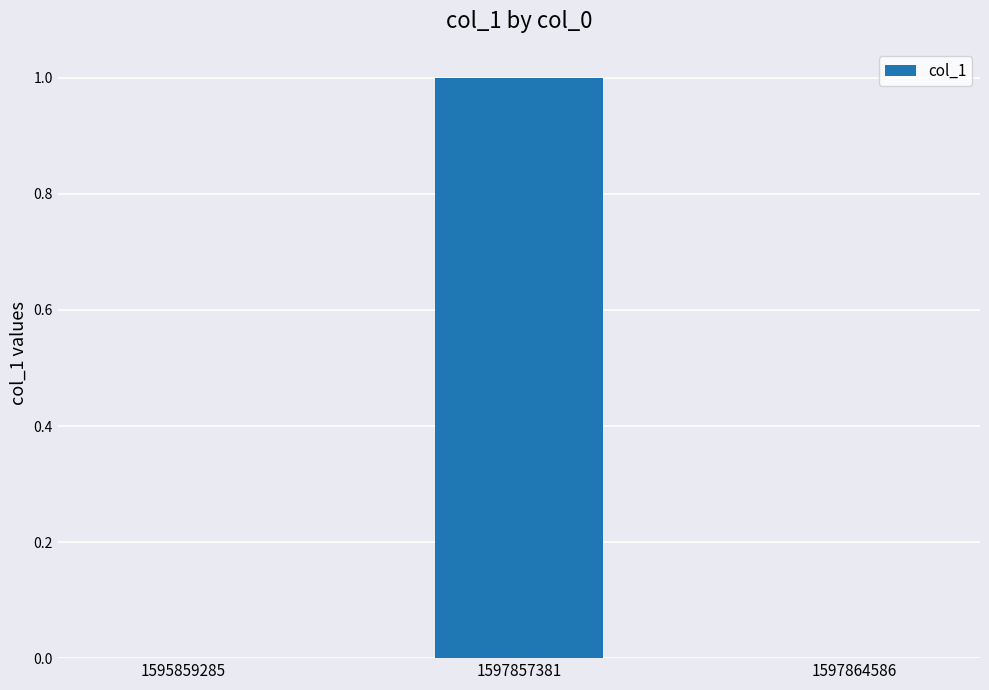

The value at 1595859285 is 0. True or false?

True